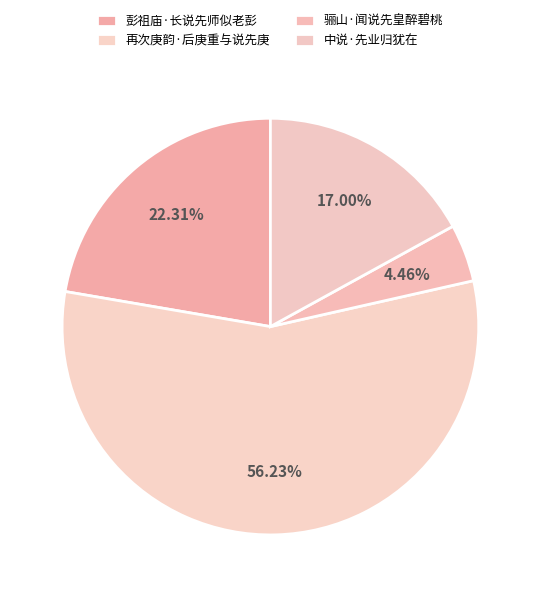

What portion of the pie excludes 中说·先业归犹在?

83.0%